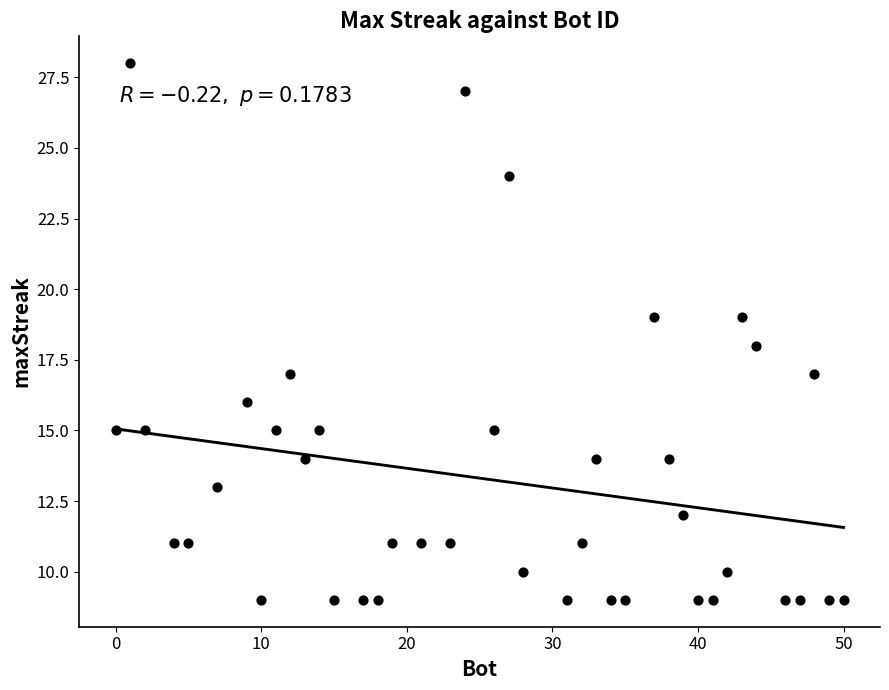

What is the range of Y values (max minus min)?

19